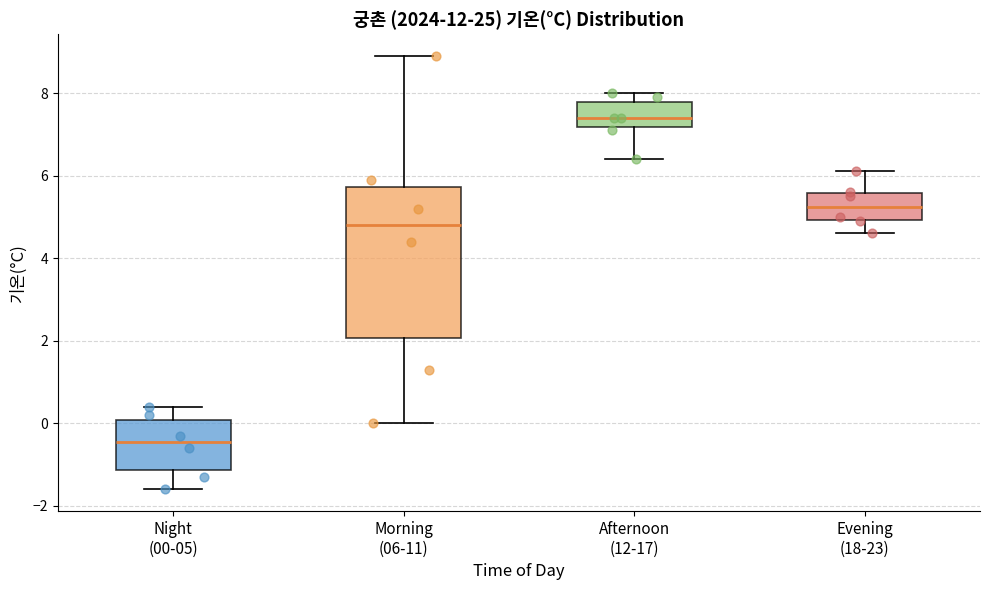

Which box has the highest median line?

Afternoon (12-17)